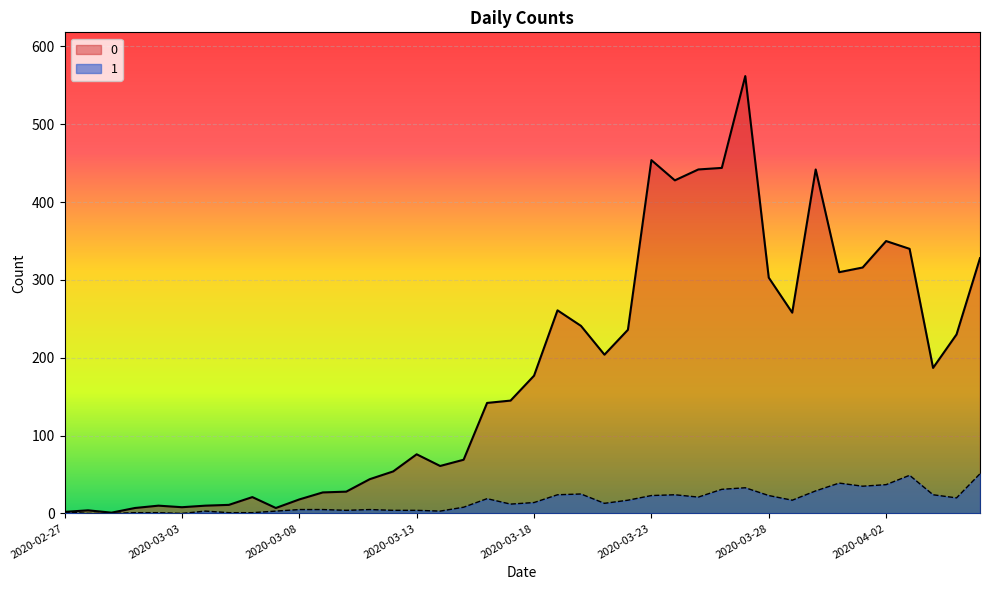

Reading left to right, list all the values displayed in this chart.

0: 2020-02-27=2	2020-02-28=4	2020-02-29=1	2020-03-01=7	2020-03-02=10	2020-03-03=8	2020-03-04=10	2020-03-05=11	2020-03-06=21	2020-03-07=7	2020-03-08=18	2020-03-09=27	2020-03-10=28	2020-03-11=44	2020-03-12=54	2020-03-13=76	2020-03-14=61	2020-03-15=69	2020-03-16=142	2020-03-17=145	2020-03-18=177	2020-03-19=261	2020-03-20=241	2020-03-21=204	2020-03-22=236	2020-03-23=454	2020-03-24=428	2020-03-25=442	2020-03-26=444	2020-03-27=562	2020-03-28=303	2020-03-29=258	2020-03-30=442	2020-03-31=310	2020-04-01=316	2020-04-02=350	2020-04-03=340	2020-04-04=187	2020-04-05=230	2020-04-06=328
1: 2020-02-27=2	2020-02-28=0	2020-02-29=0	2020-03-01=1	2020-03-02=1	2020-03-03=0	2020-03-04=3	2020-03-05=1	2020-03-06=1	2020-03-07=3	2020-03-08=5	2020-03-09=5	2020-03-10=4	2020-03-11=5	2020-03-12=4	2020-03-13=4	2020-03-14=3	2020-03-15=8	2020-03-16=19	2020-03-17=12	2020-03-18=14	2020-03-19=24	2020-03-20=25	2020-03-21=13	2020-03-22=17	2020-03-23=23	2020-03-24=24	2020-03-25=21	2020-03-26=31	2020-03-27=33	2020-03-28=23	2020-03-29=17	2020-03-30=29	2020-03-31=39	2020-04-01=35	2020-04-02=37	2020-04-03=49	2020-04-04=24	2020-04-05=20	2020-04-06=51